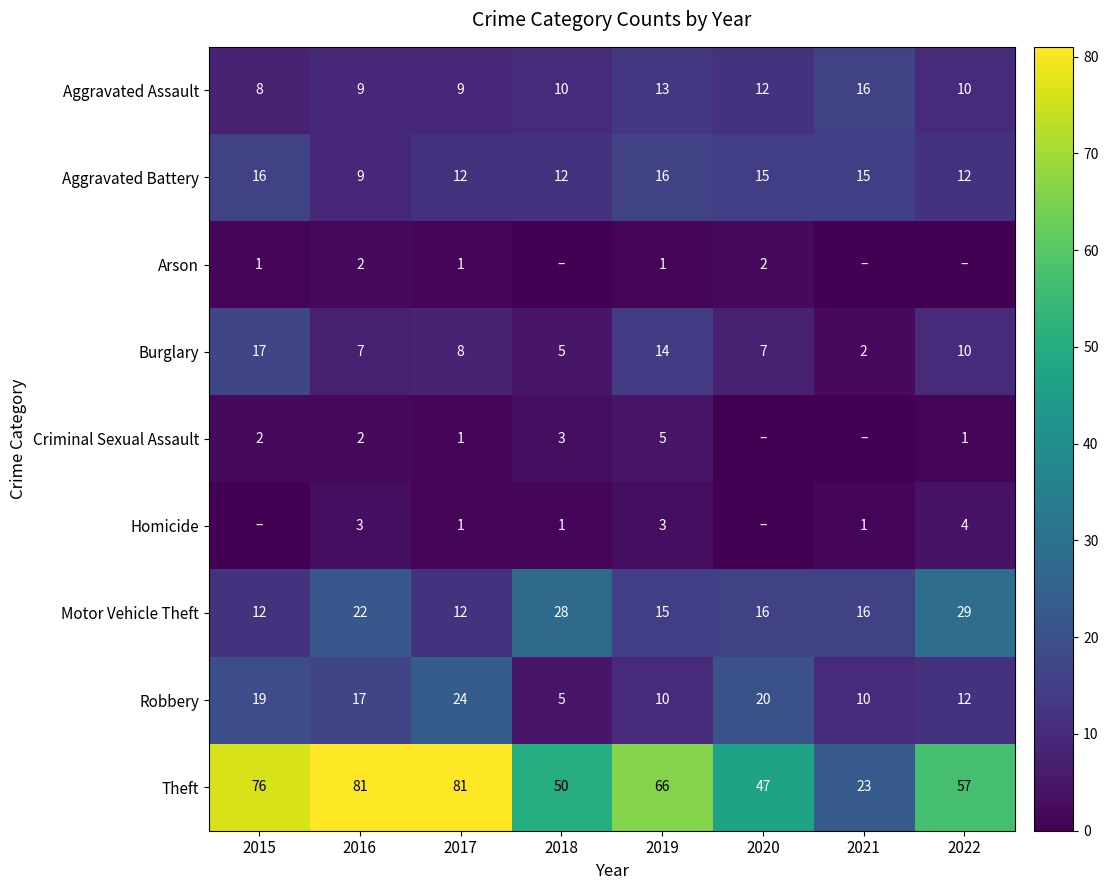

What is the sum of the Burglary values at 2017 and 2022?

18